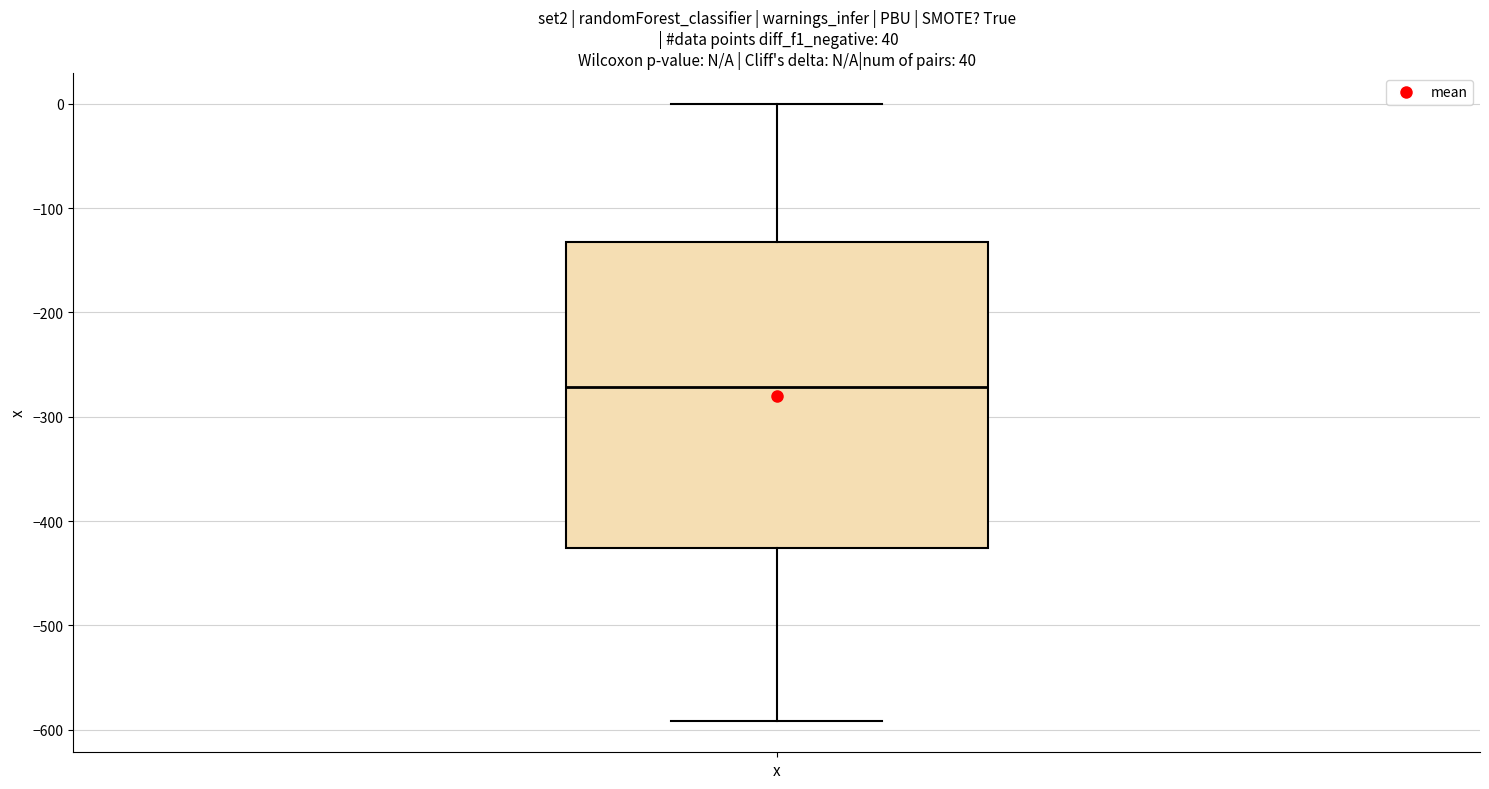

Transcribe this box plot: give where the median line is, the range the box spans, and where the two whiskers end, as read against the y-axis. The values are not printed on the chart, so give them approximately, as read against the axis.

median -270, box -430 to -130, whiskers -590 to 0